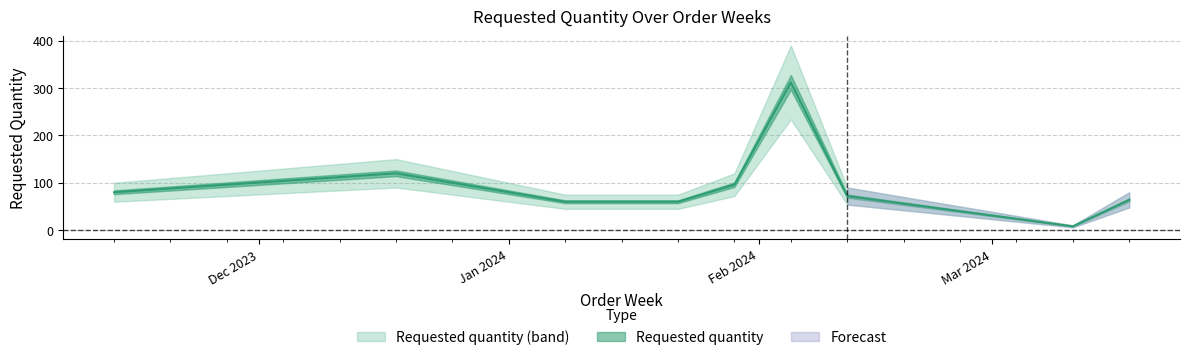

What is the label of the 5th point from the right?

2024-01-29